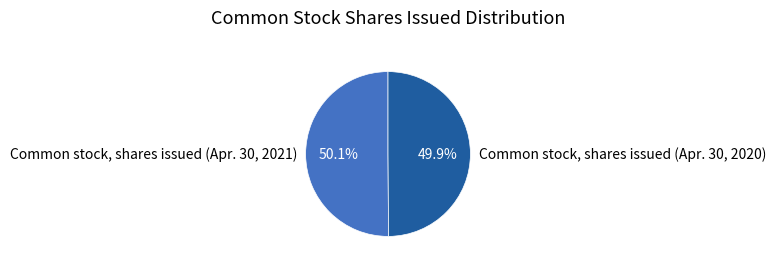

Is there a majority slice in this chart?

Yes